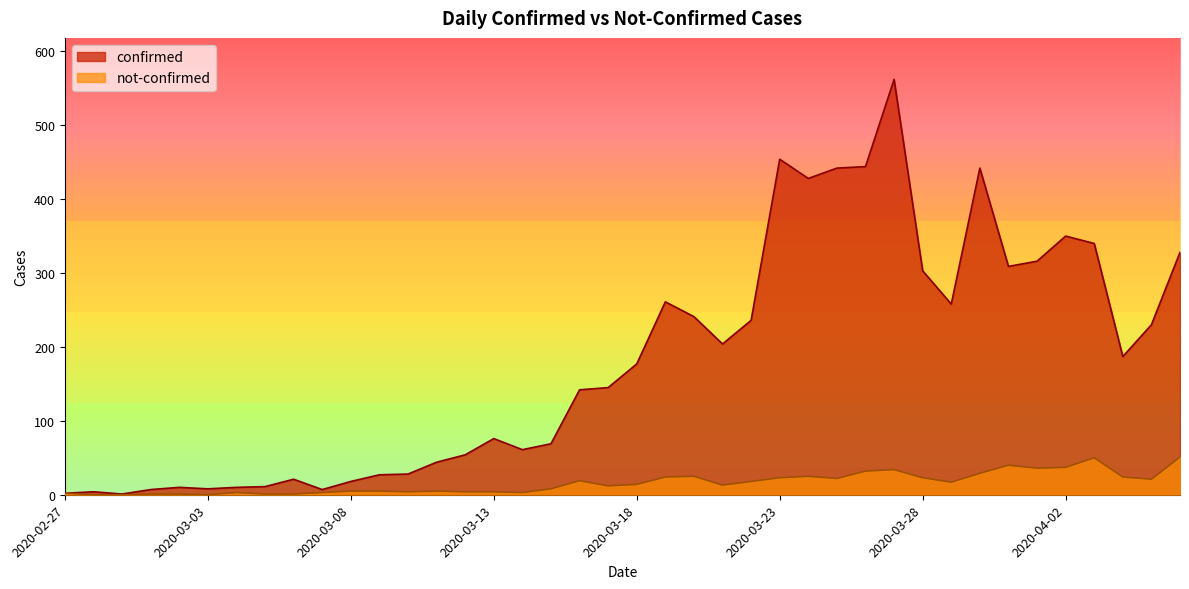

Read the confirmed value at 2020-03-30, to the nearest 100.

400